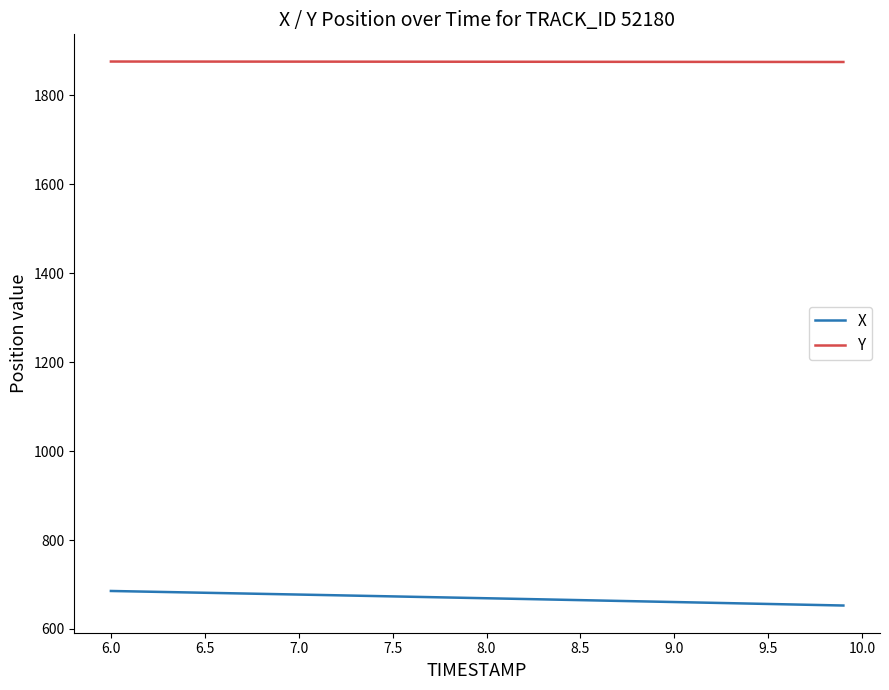

What is the lowest value of the Y series?

1874.8